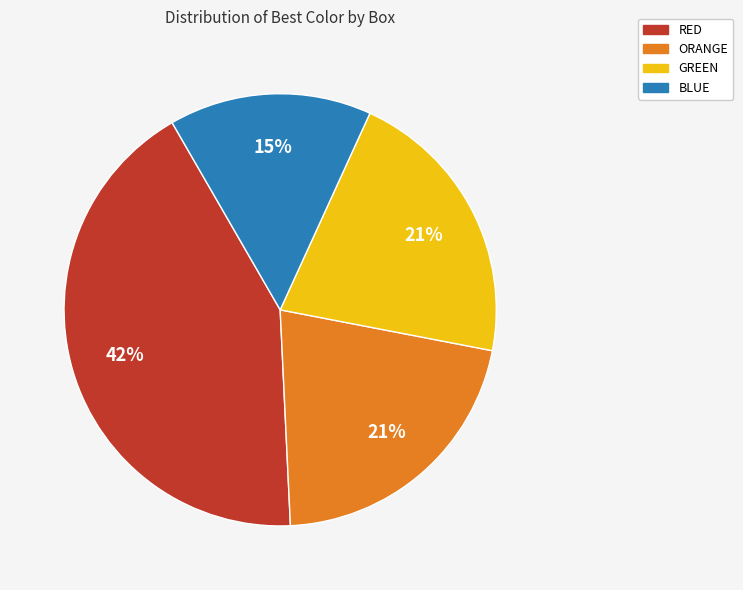

Count the number of slices in the pie.

4